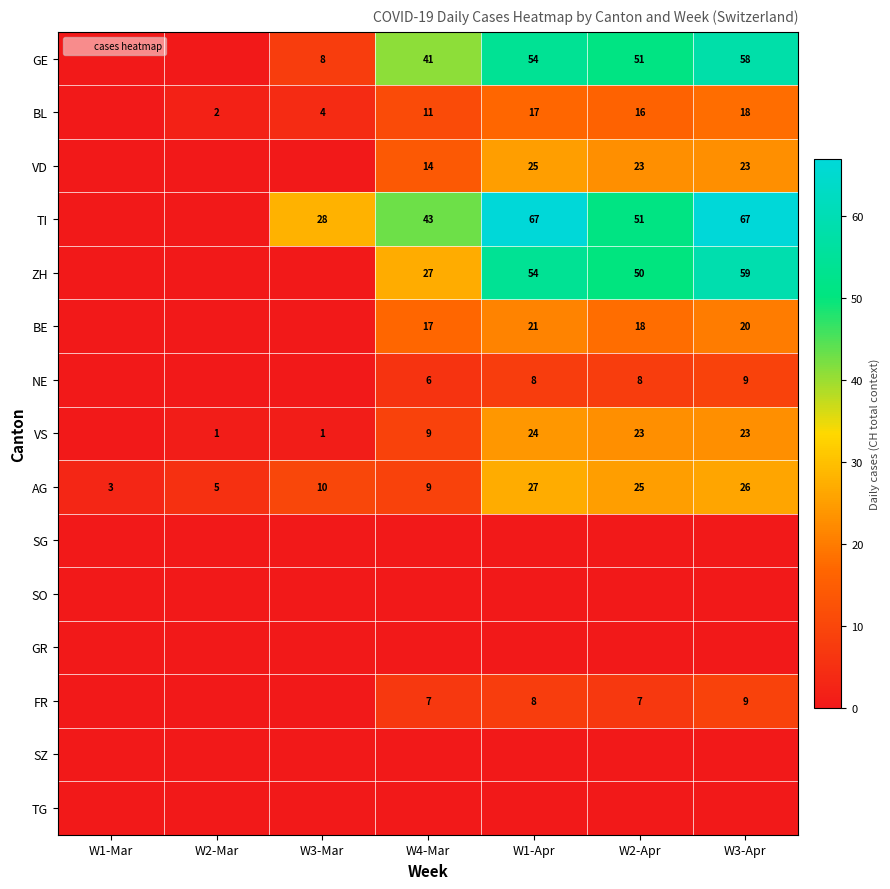

Which series has the largest total across all categories?

TI